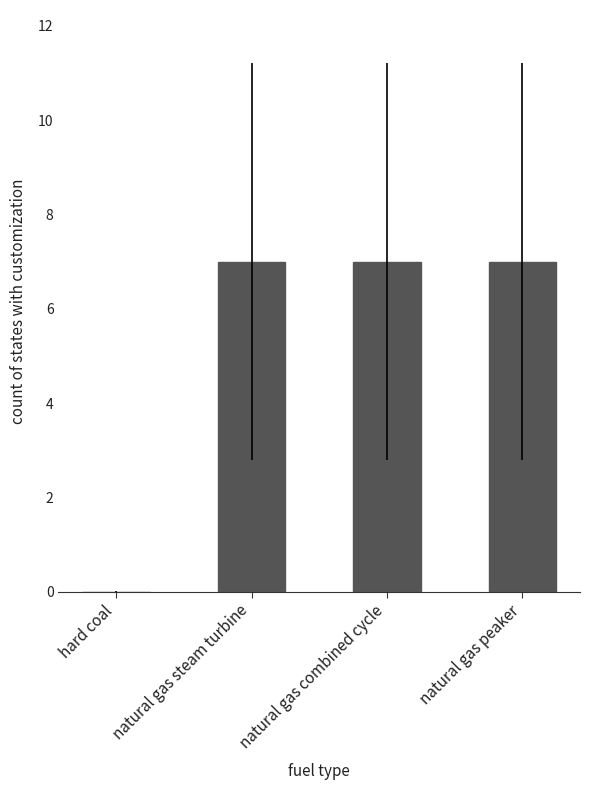

Read the value at natural gas steam turbine.

7